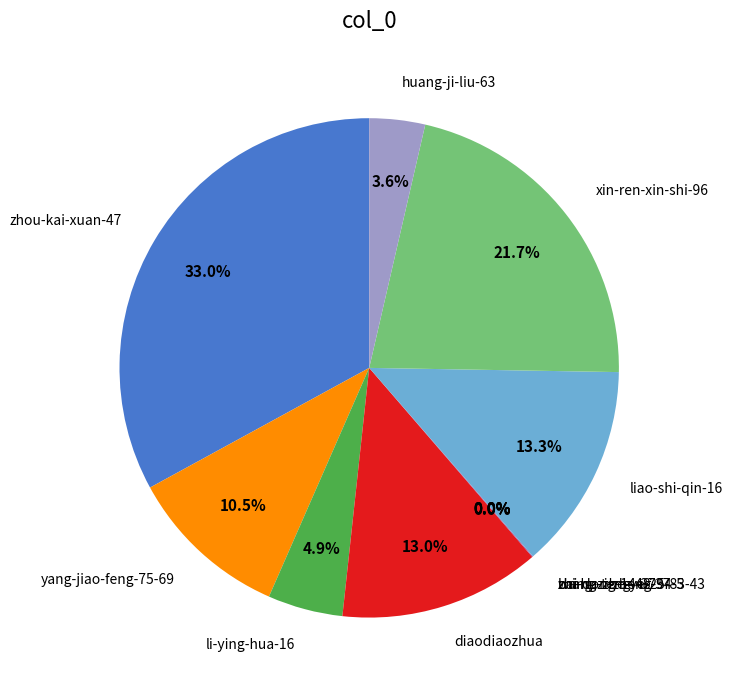

Does any single category account for the majority?

No